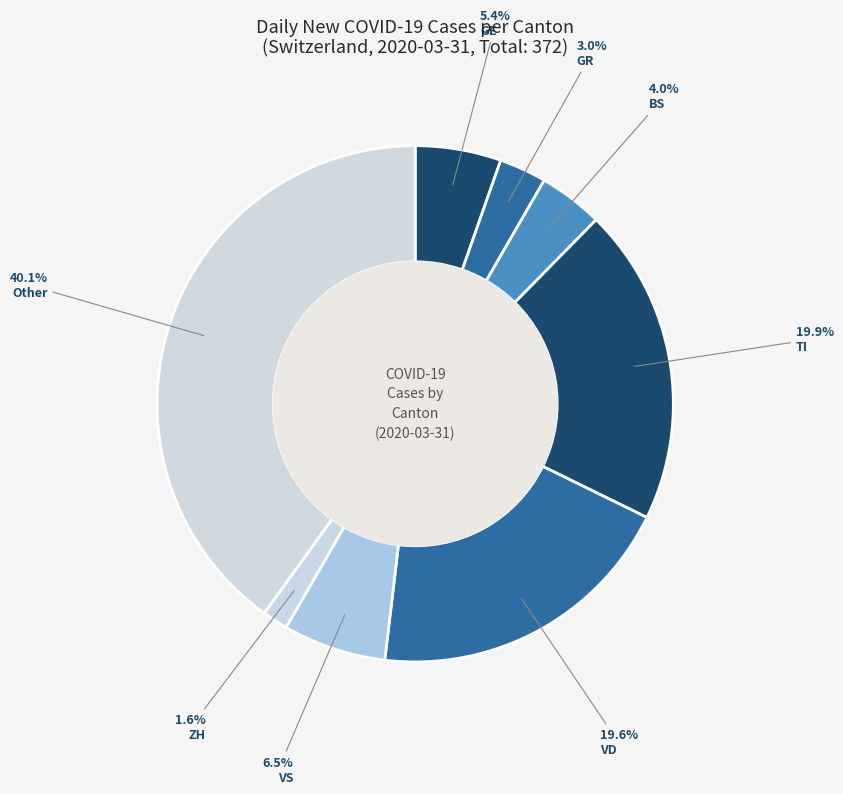

Is it true that ZH is 2% of the pie?

True